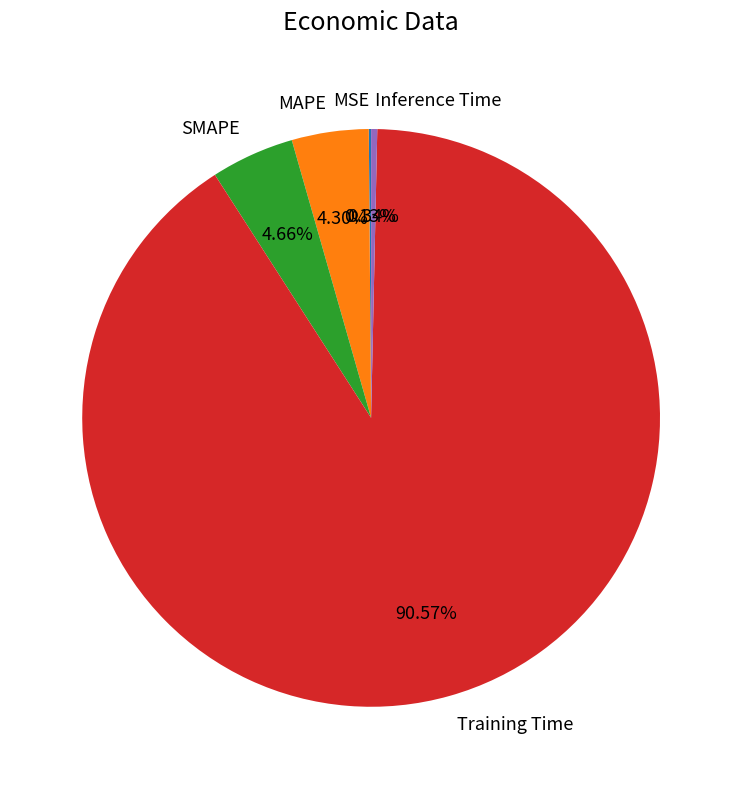

Between SMAPE and Inference Time, which is larger?

SMAPE